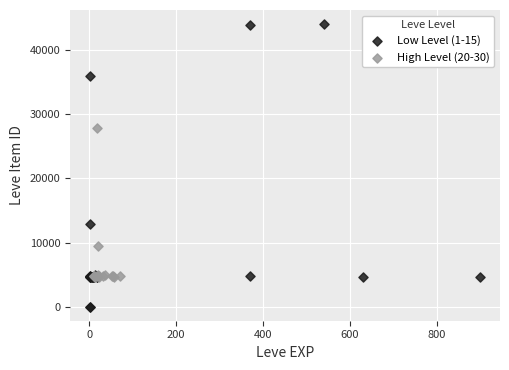

Which series reaches the maximum Y coordinate?

Low Level (1-15)